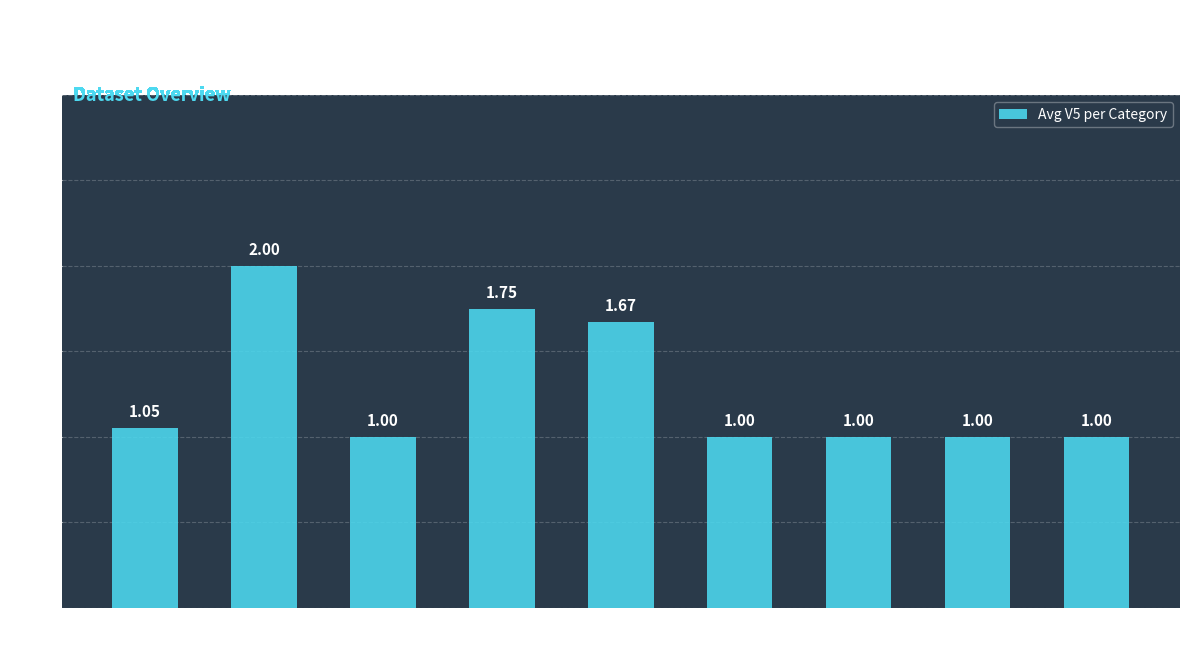

What is the label of the 4th bar from the right?

Trader